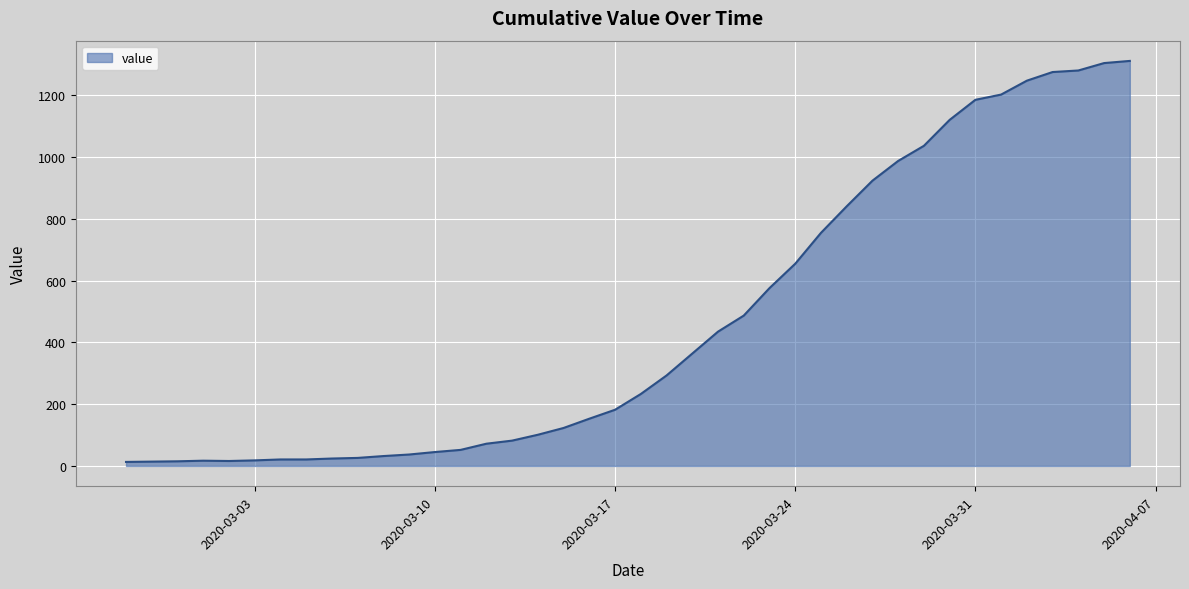

What is the greatest value displayed?

1312